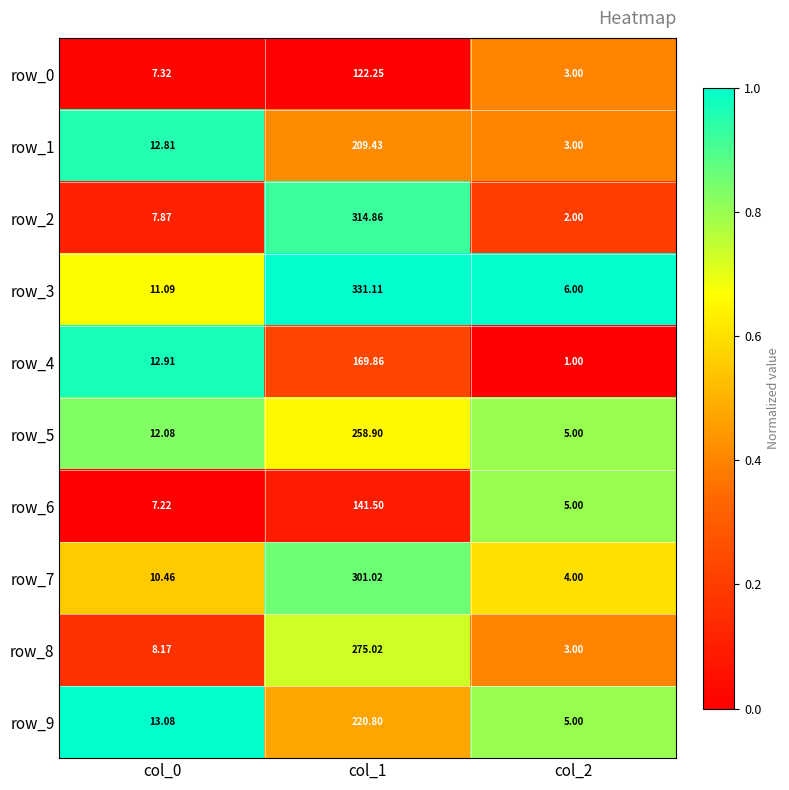

Which series has the largest total across all categories?

row_3